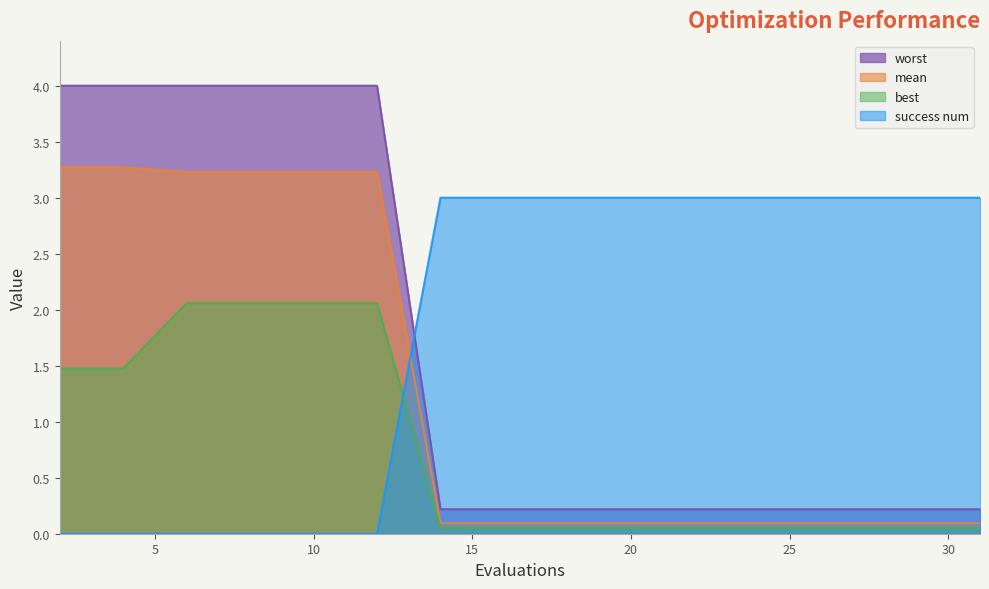

True or false: mean has more than 1 interior local peaks.

False